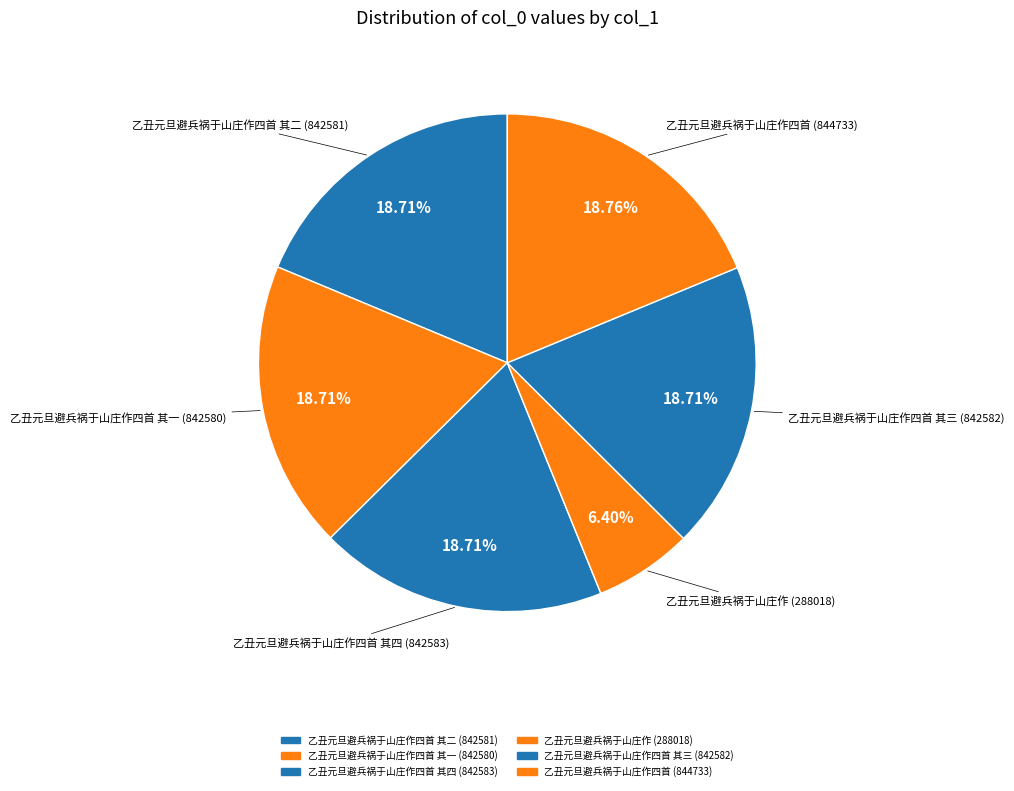

What is the largest slice in the pie chart?

乙丑元旦避兵祸于山庄作四首